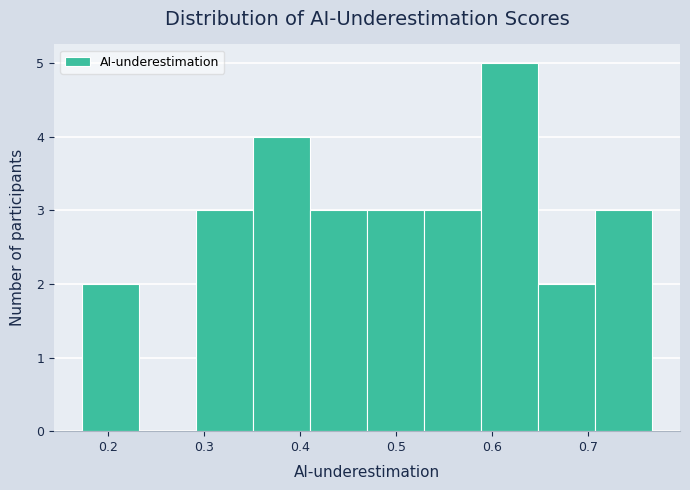

Over which range of the x-axis is the bar tallest?

0.59 to 0.65